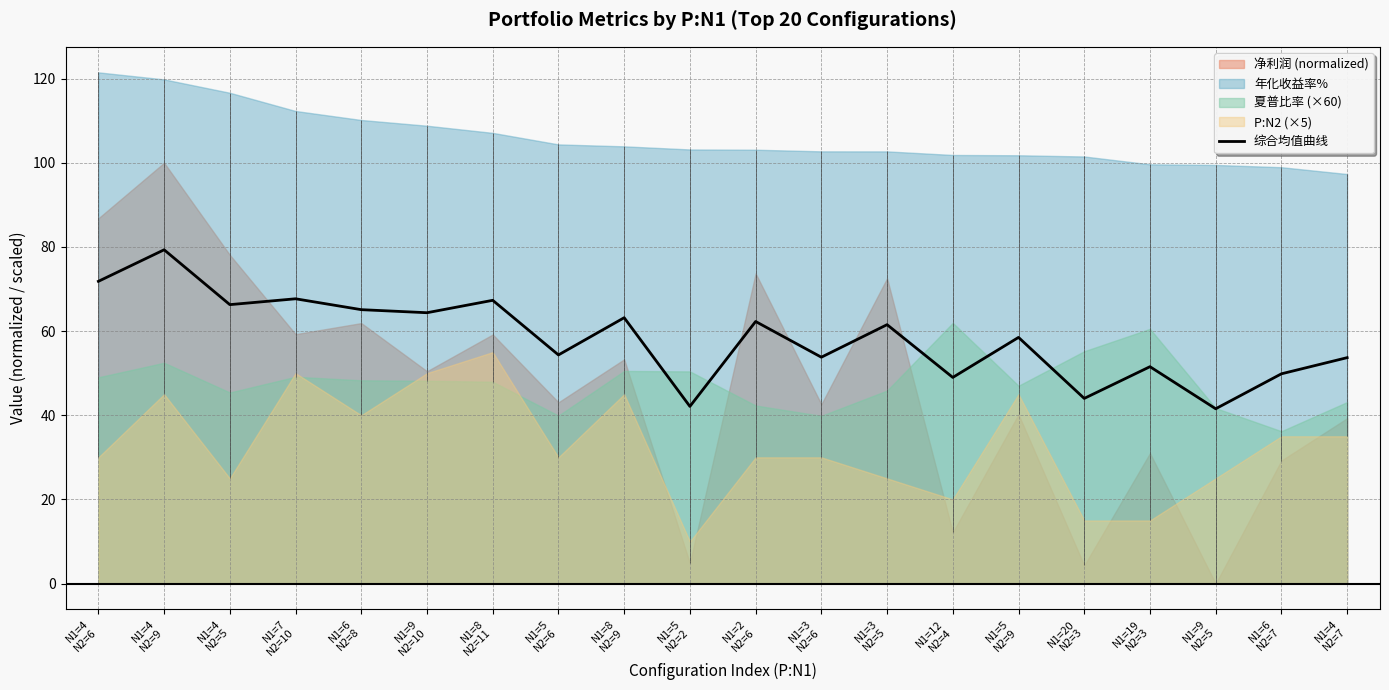

What is the minimum value for 综合均值曲线?

41.5